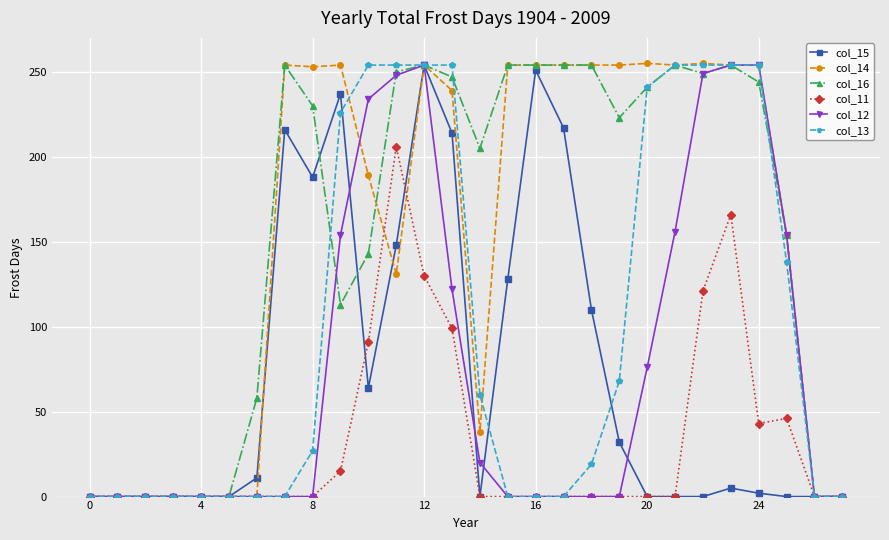

True or false: col_12 has more than 0 points higher than both neighbors.

True